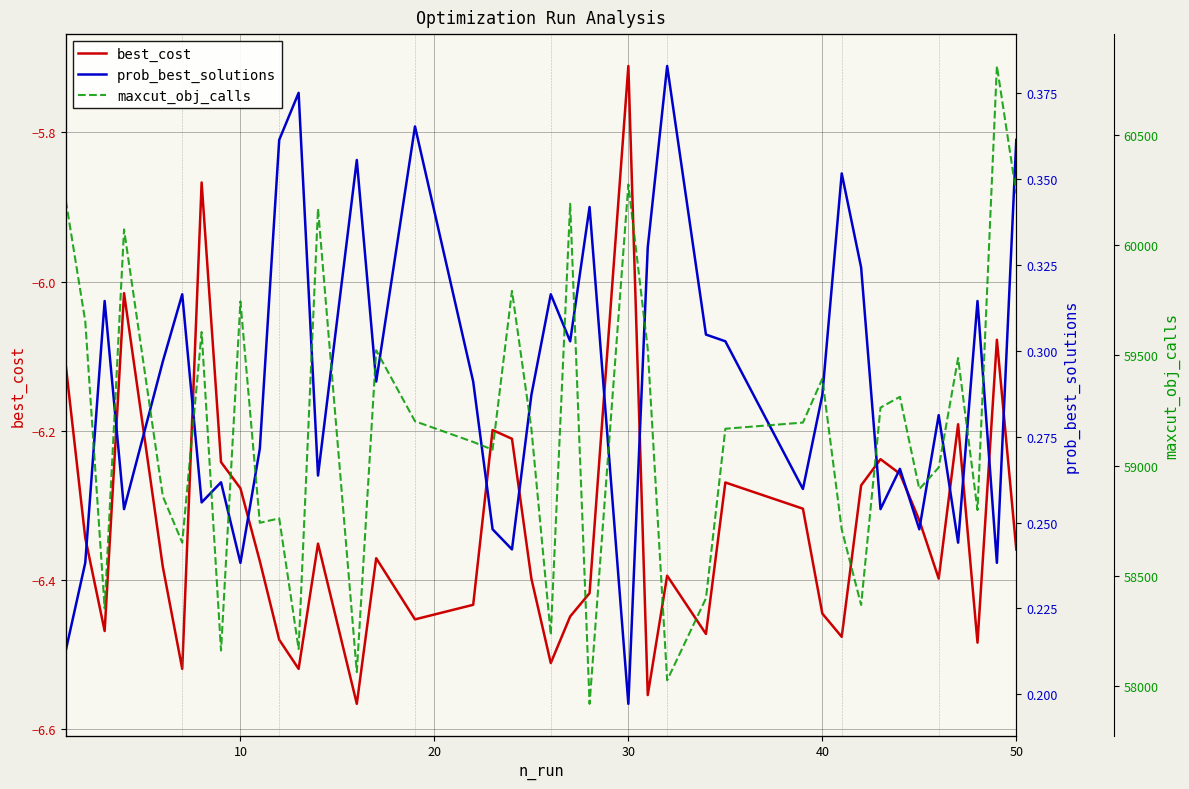

What is the sum of all maxcut_obj_calls values?

2366252.0